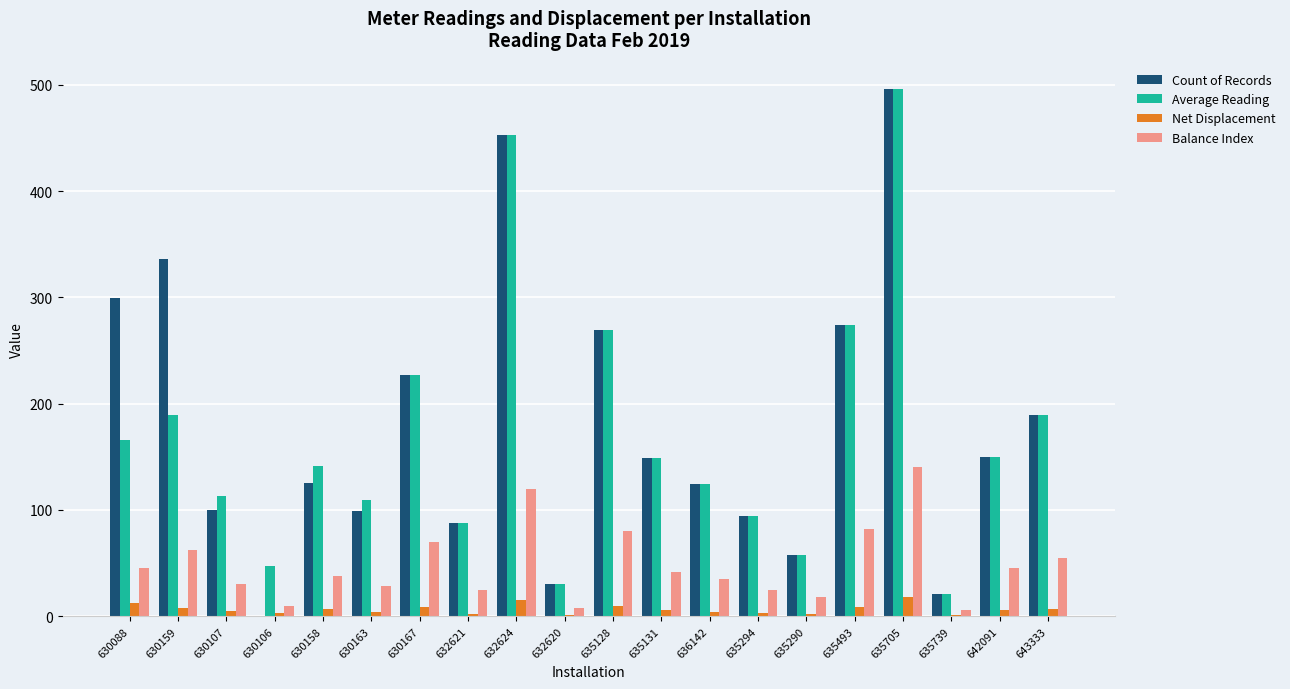

Which category has the highest value in the Count of Records series?

635705